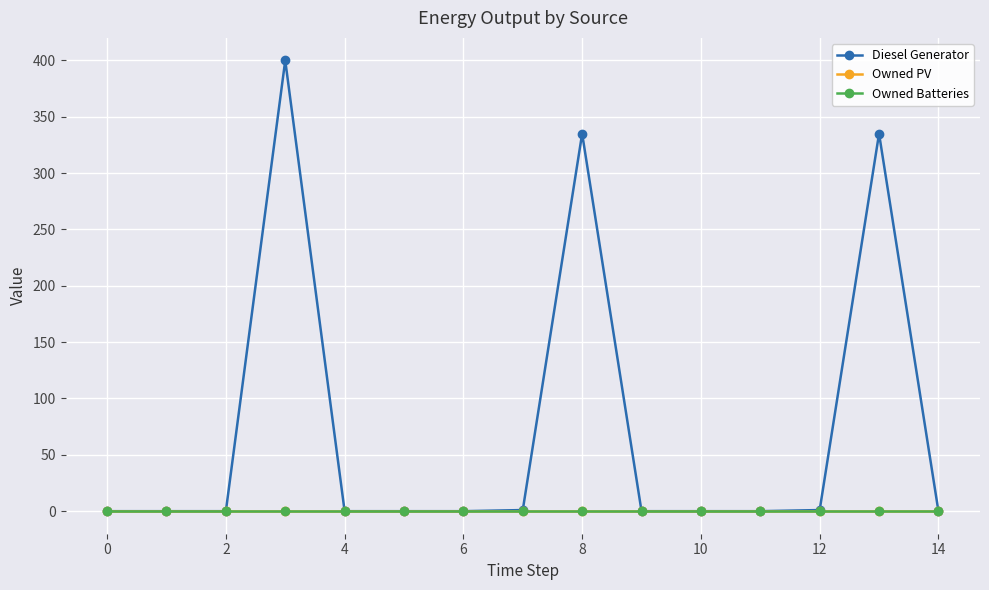

True or false: Diesel Generator and Owned Batteries cross at least once.

False